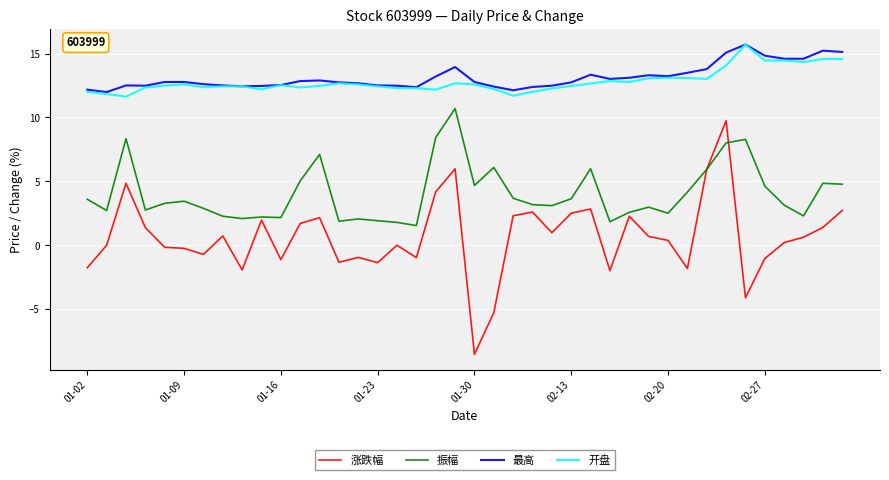

True or false: 最高 and 振幅 intersect in this chart.

False